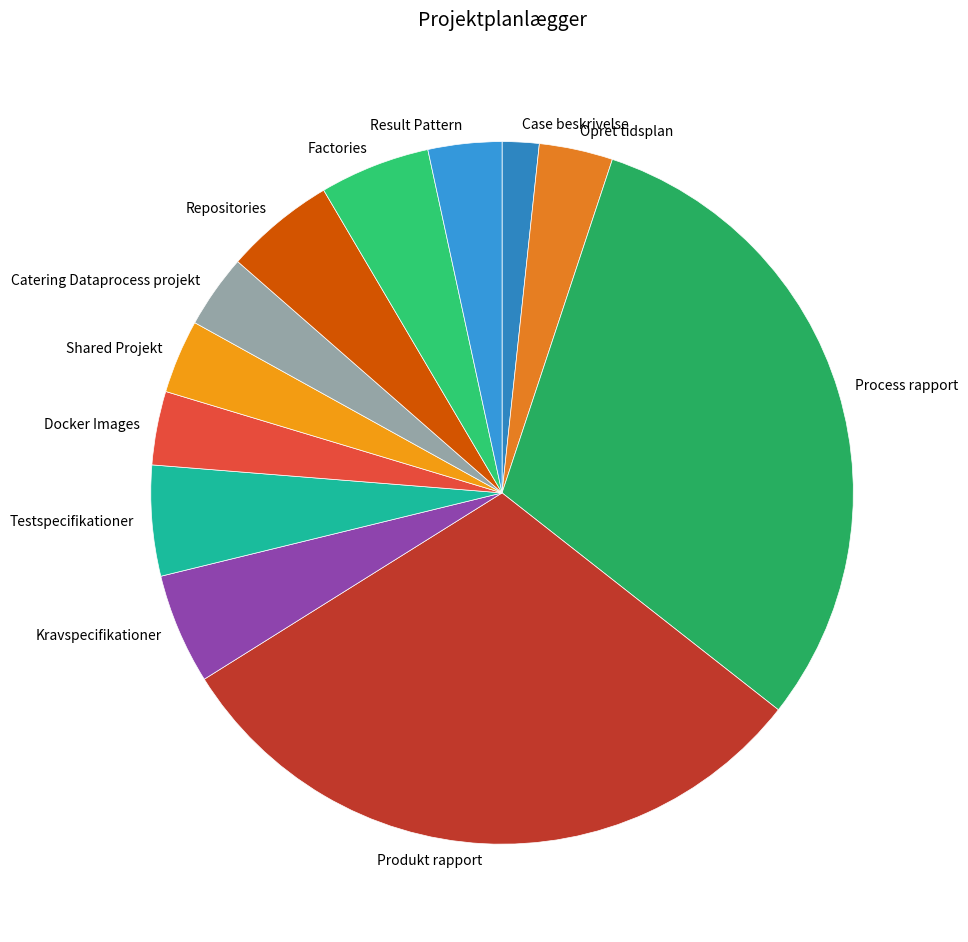

Count the number of slices in the pie.

12